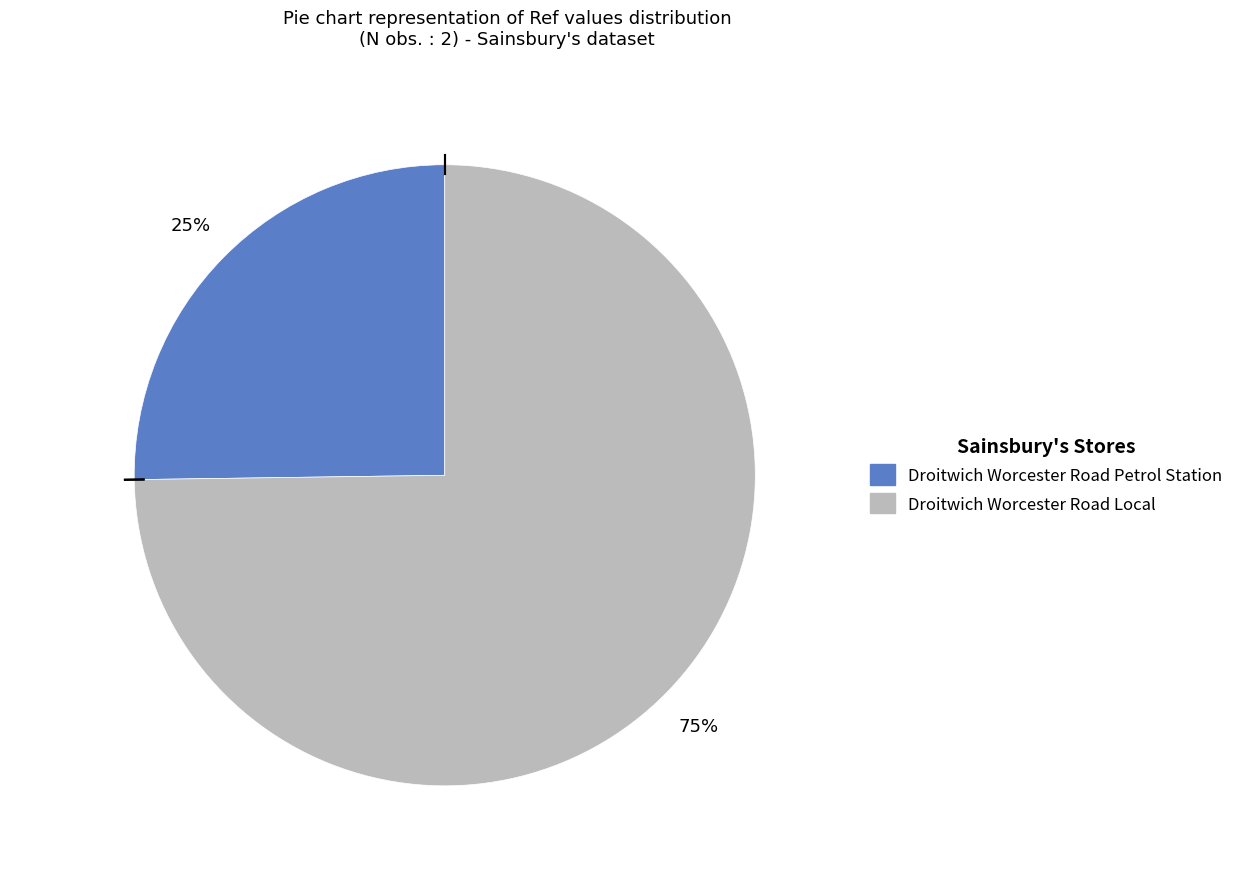

To the nearest percent, what is the combined percentage of Droitwich Worcester Road Petrol Station and Droitwich Worcester Road Local?

100%